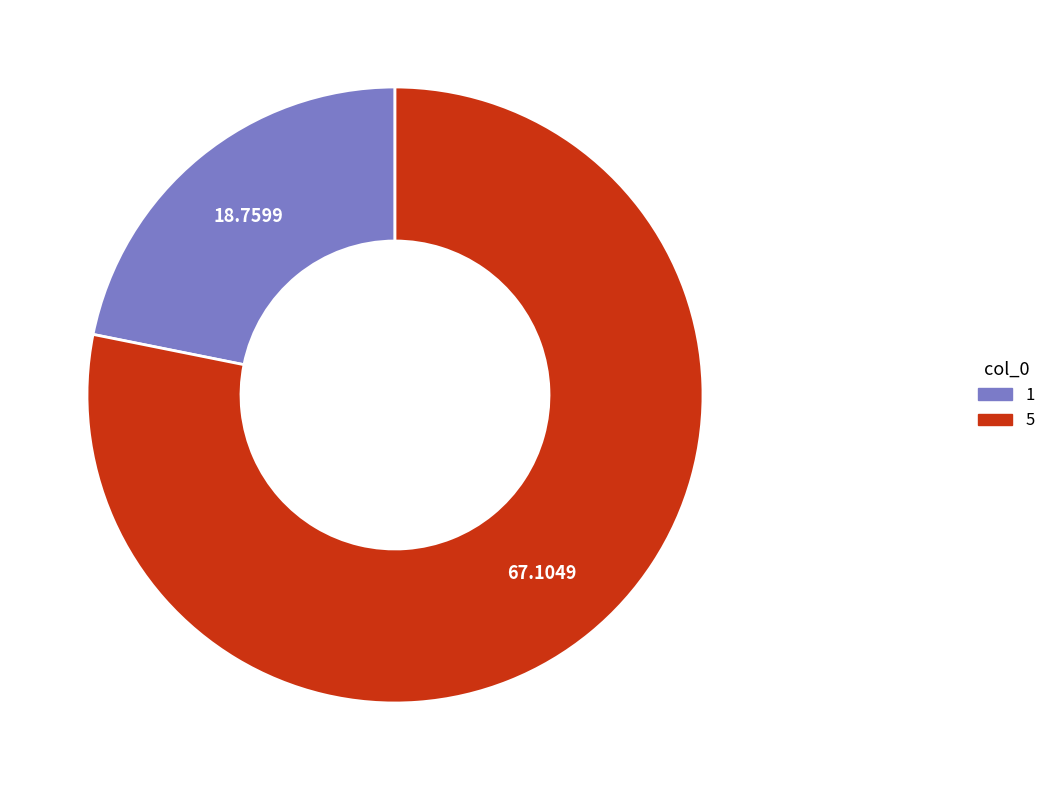

What is the majority slice?

5